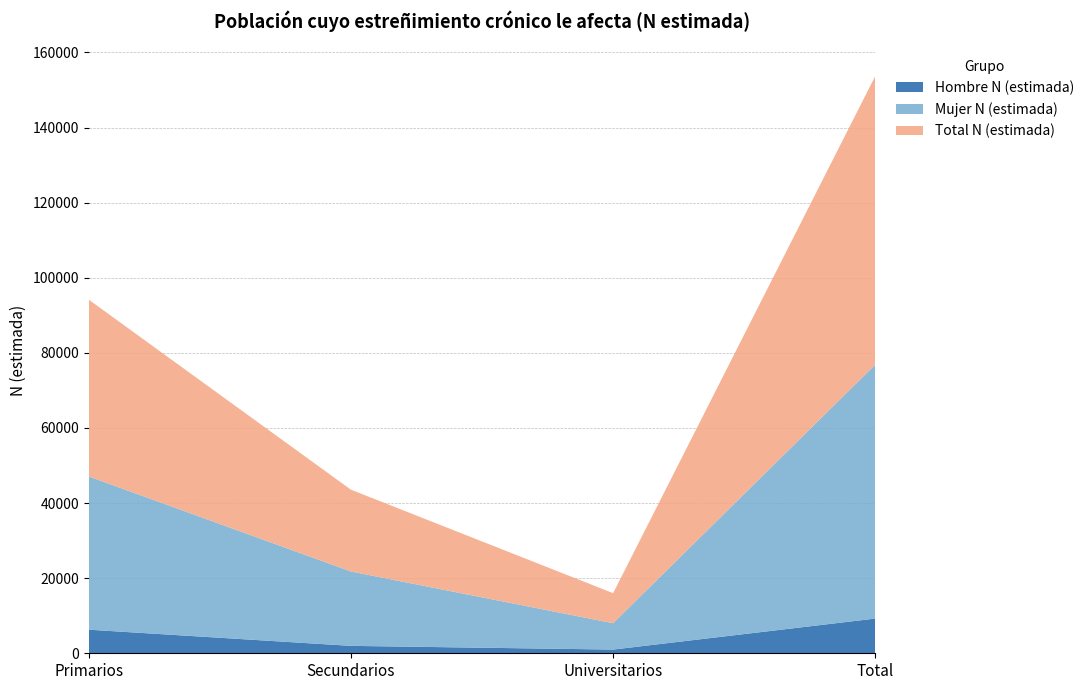

Reading left to right, what are all the values shown in this chart?

Hombre N (estimada): Primarios=6282	Secundarios=1974	Universitarios=986	Total=9242
Mujer N (estimada): Primarios=40798	Secundarios=19806	Universitarios=7016	Total=67620
Total N (estimada): Primarios=47081	Secundarios=21780	Universitarios=8001	Total=76862